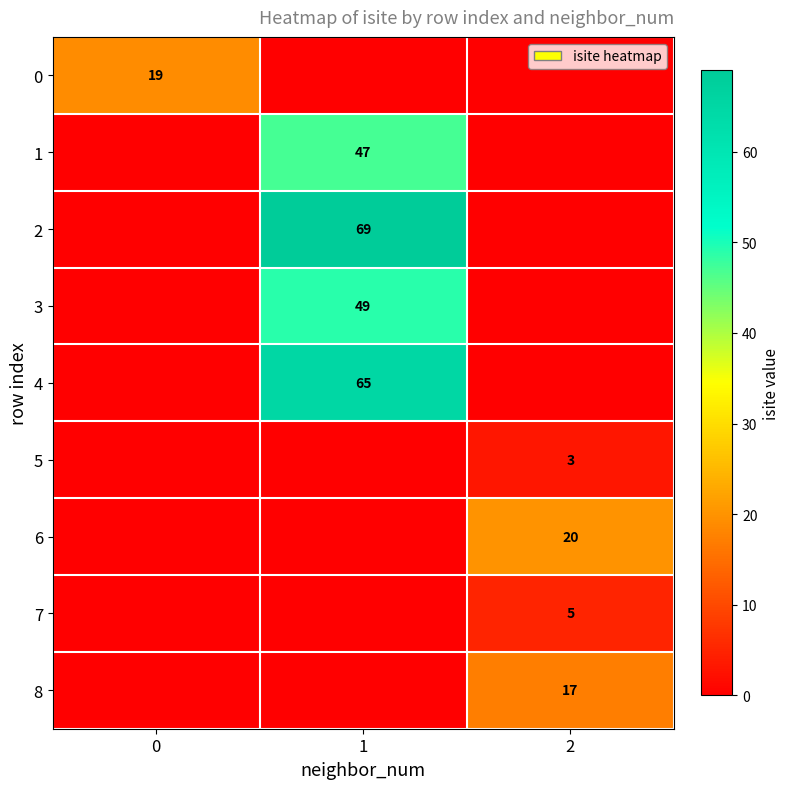

Count the number of categories in the chart.

3